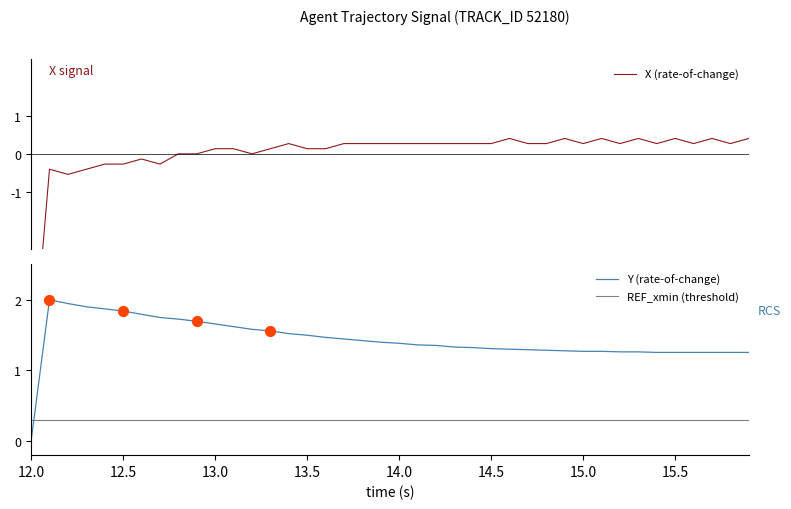

True or false: Y (rate-of-change) has a value of 0.4 at 14.0.

False